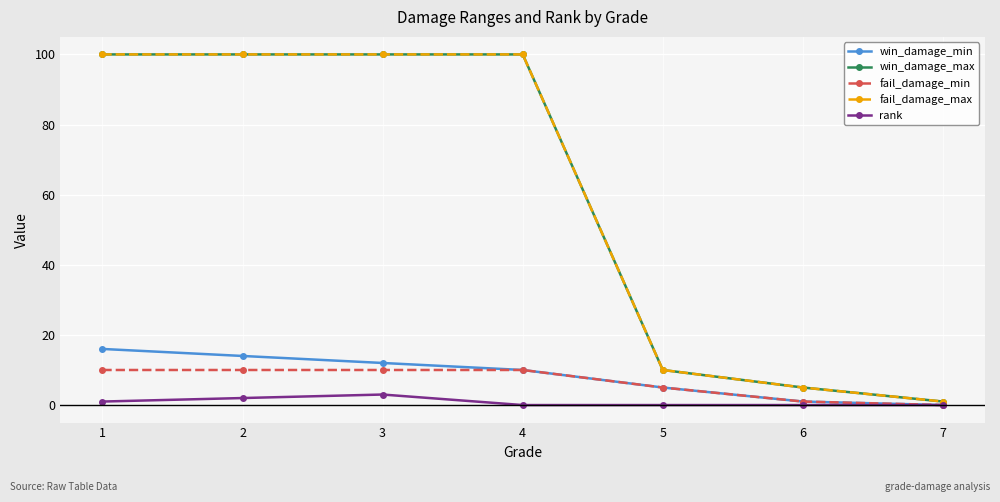

True or false: win_damage_max and win_damage_min intersect in this chart.

False